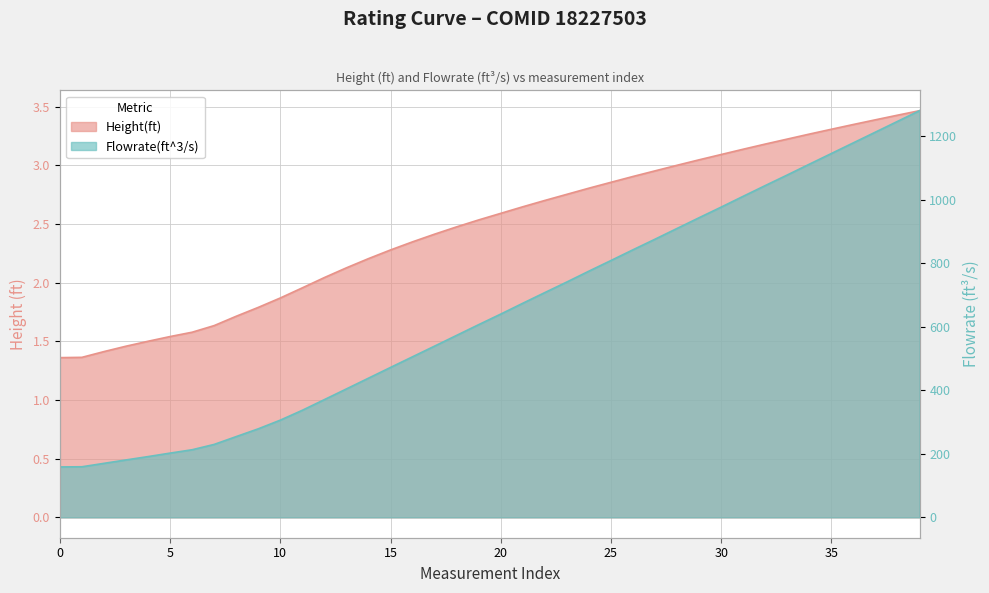

True or false: Flowrate(ft^3/s) has a value of 1586.3 at 29.

False